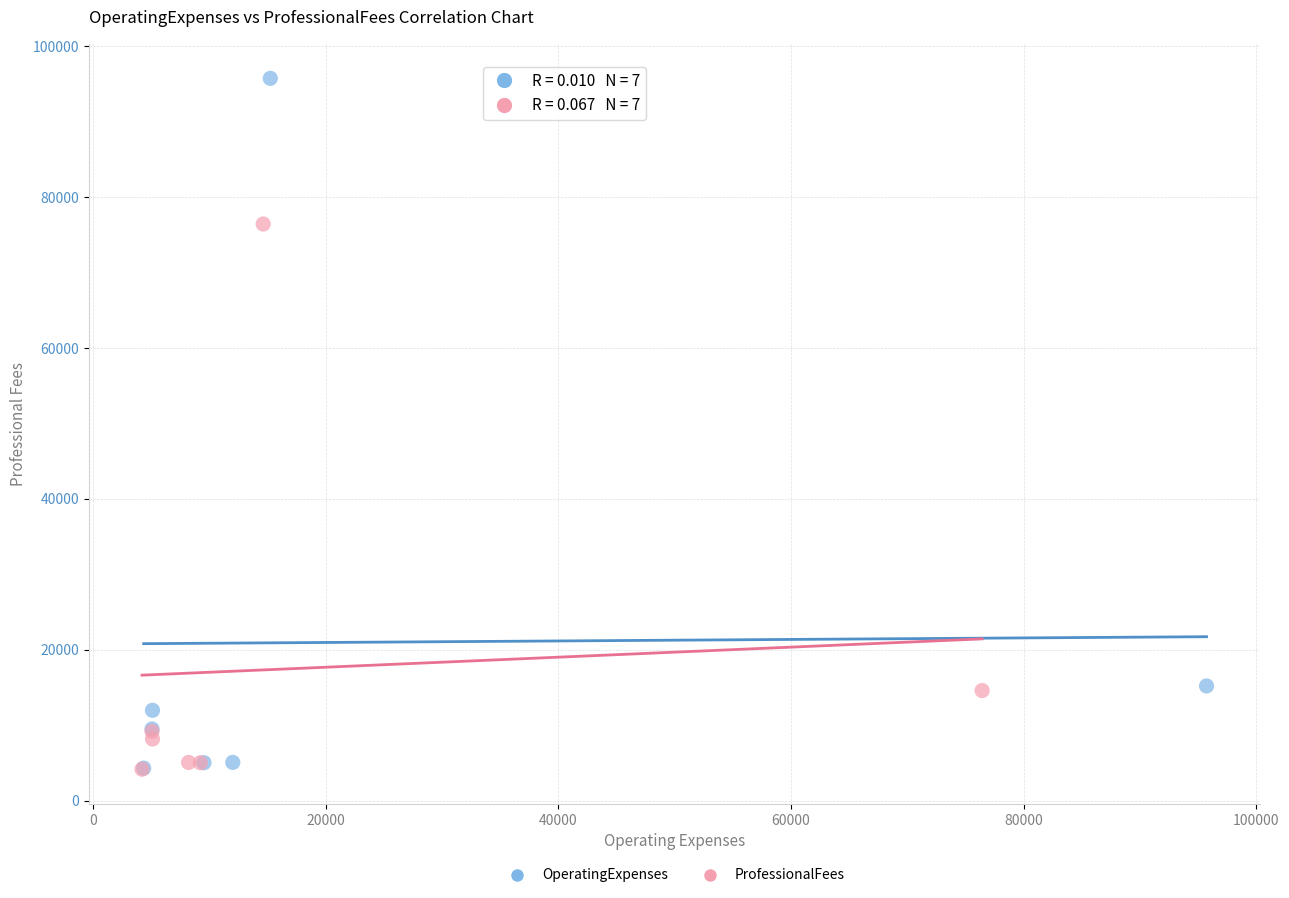

Which series reaches the maximum Y coordinate?

OperatingExpenses